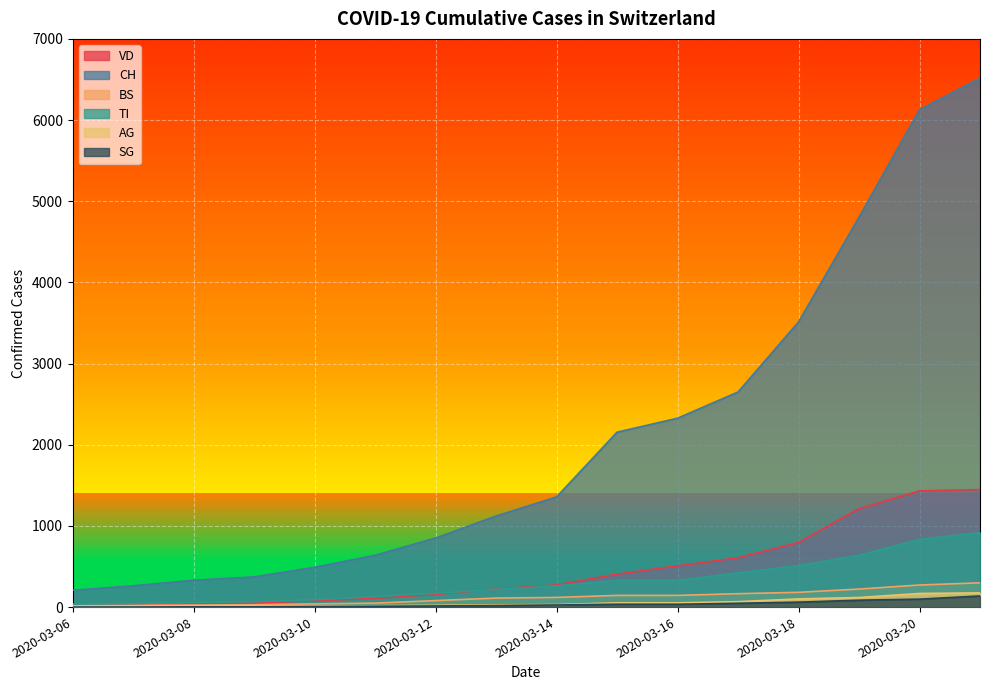

What is the highest value of the VD series?

1448